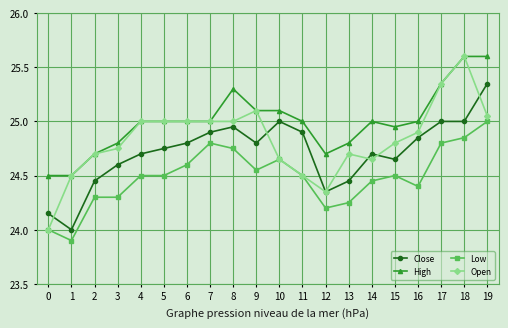

The value of High at 6 is 42.9. True or false?

False